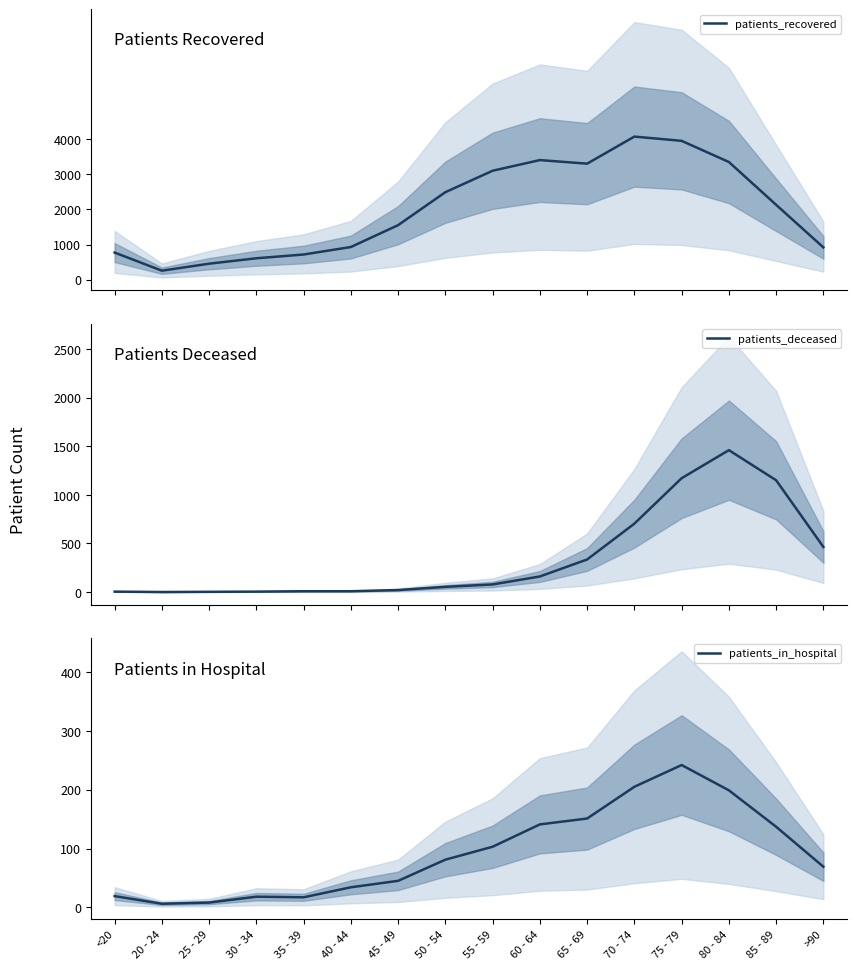

How many series are shown in this chart?

3